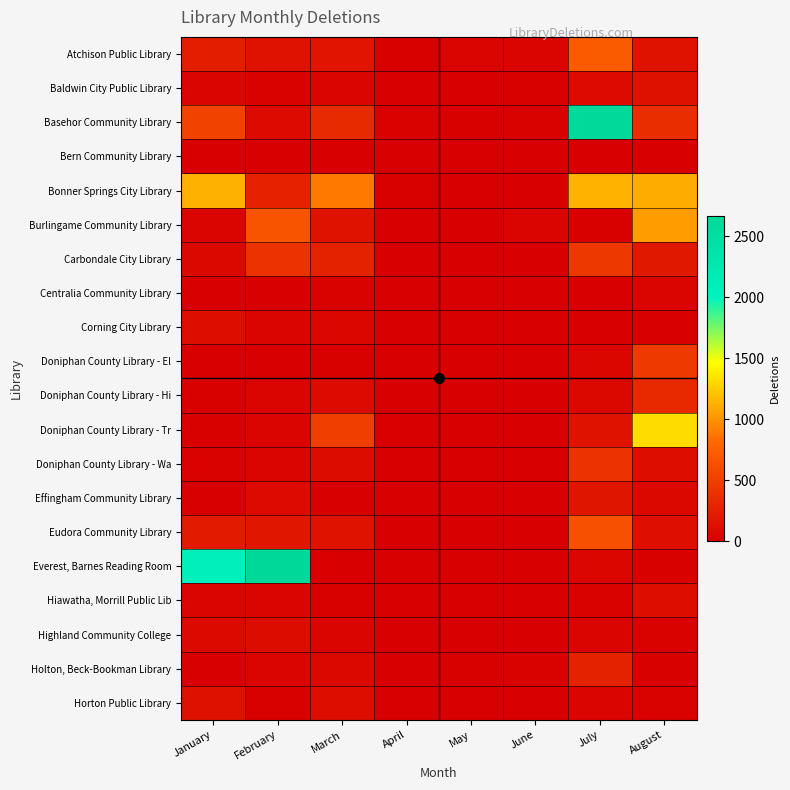

What is the difference between the highest and lowest values at February?

2670